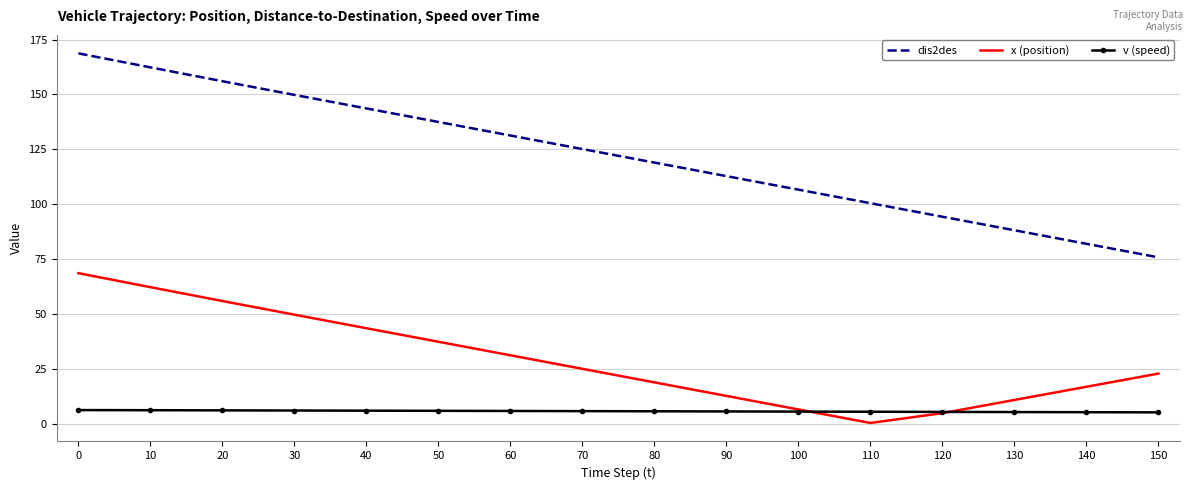

What is the greatest value displayed?

168.7